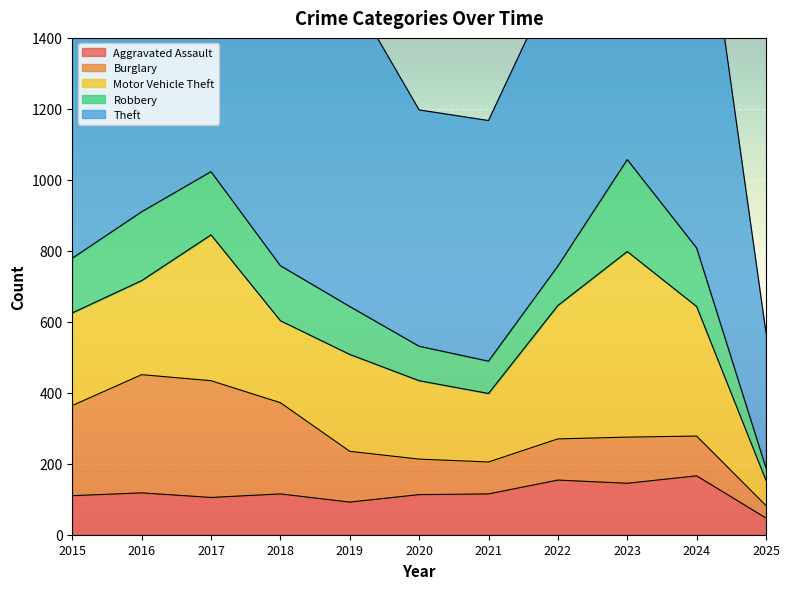

Which category has the lowest value in the Aggravated Assault series?

2025